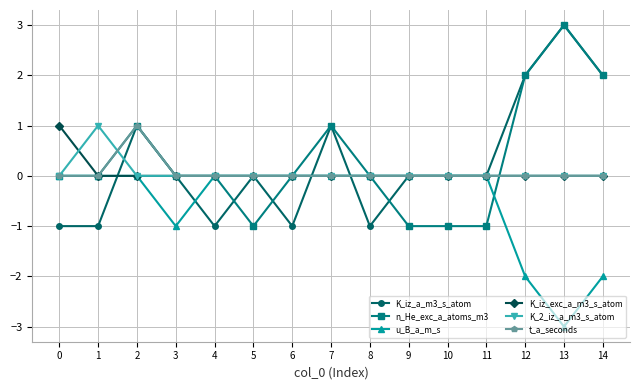

Which series changed the most between 1 and 7?

K_iz_a_m3_s_atom